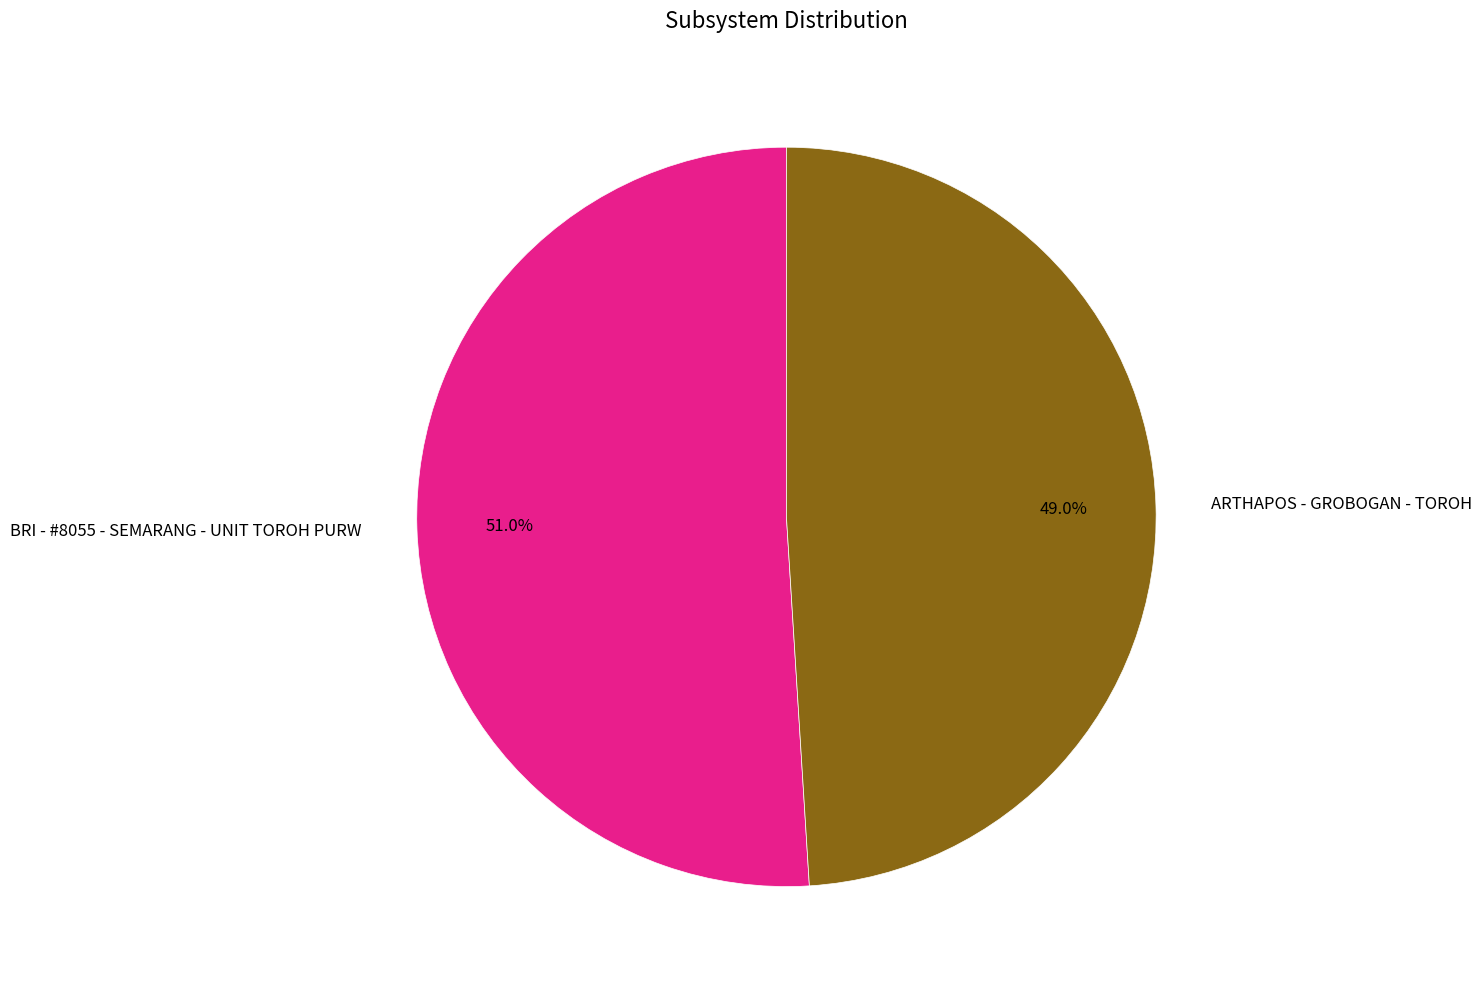

Rank the categories by value from highest to lowest.

BRI - #8055 - SEMARANG - UNIT TOROH PURW, ARTHAPOS - GROBOGAN - TOROH